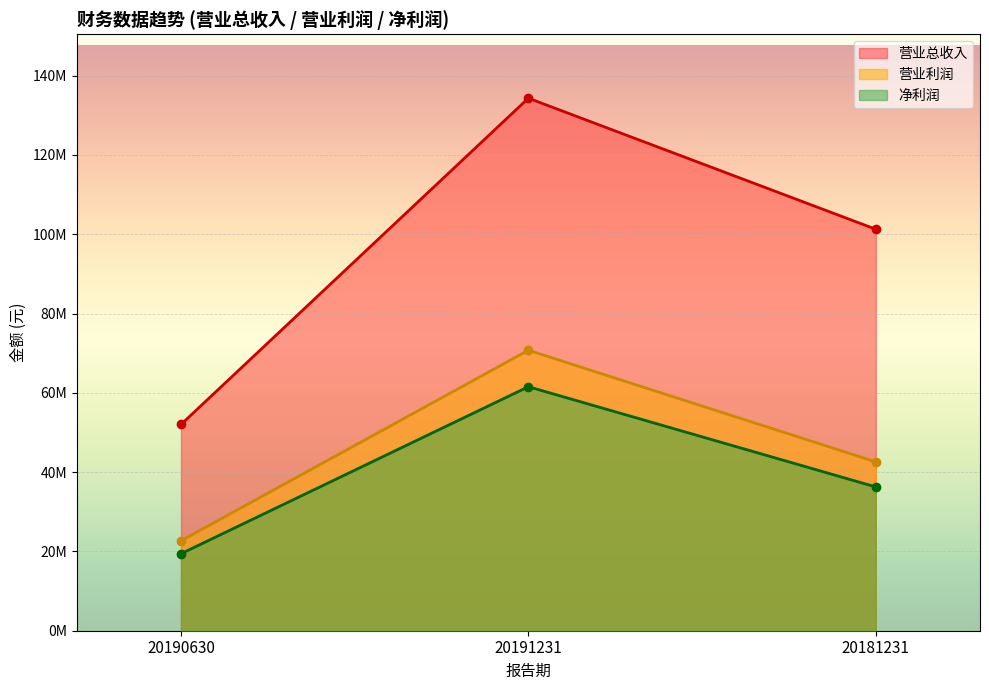

At how many categories does at least one series exceed 123360922?

1